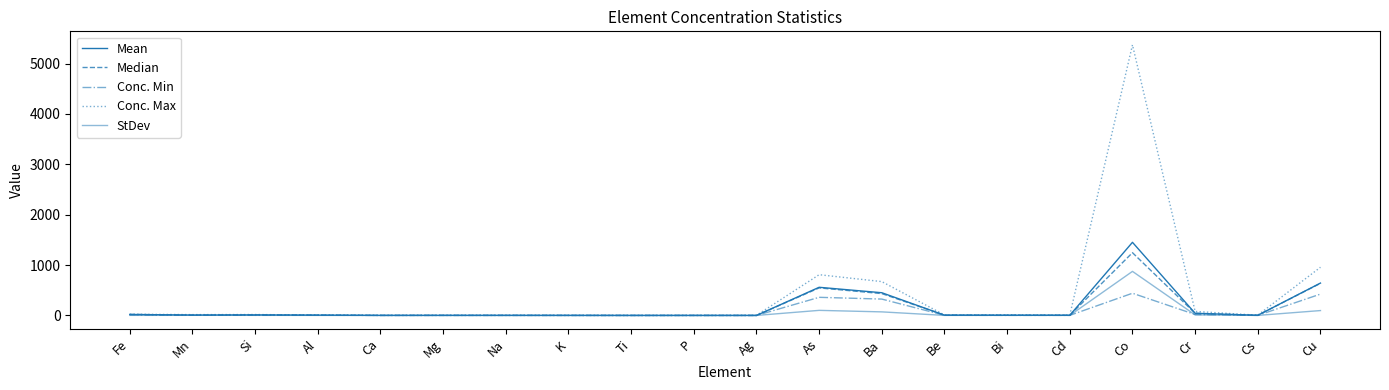

Read the Median value at Be.

5.8